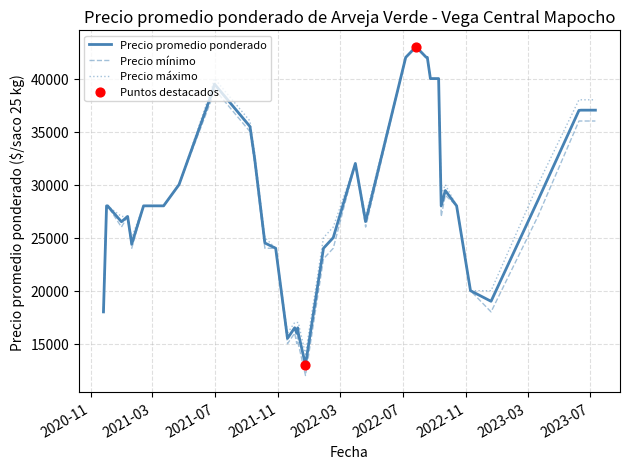

At how many categories does at least one series exceed 42639?

1